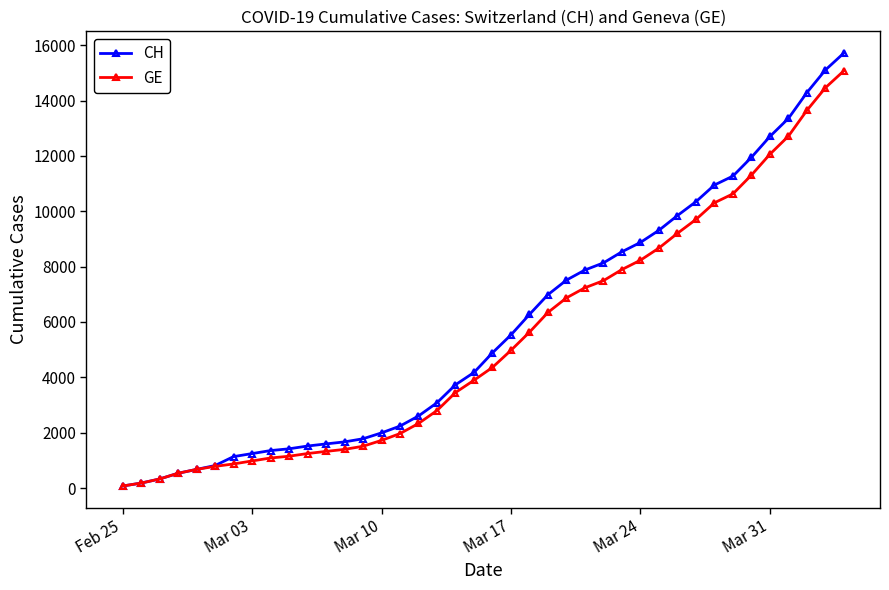

Rank the series by their average value, from highest to lowest.

CH, GE